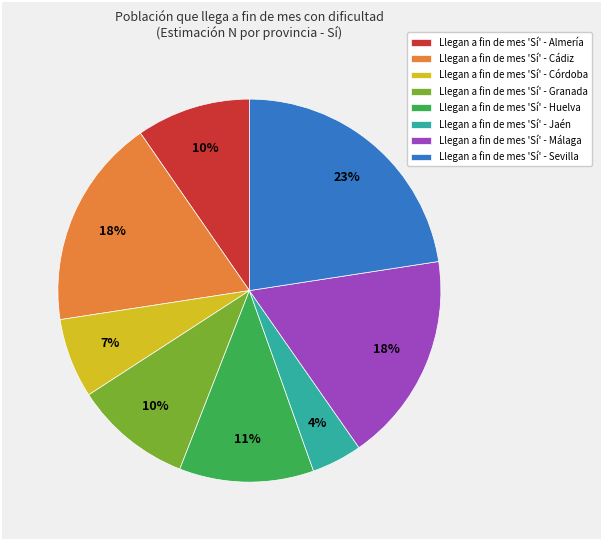

Is the sum of Llegan a fin de mes 'Sí' - Granada and Llegan a fin de mes 'Sí' - Almería greater than half?

No